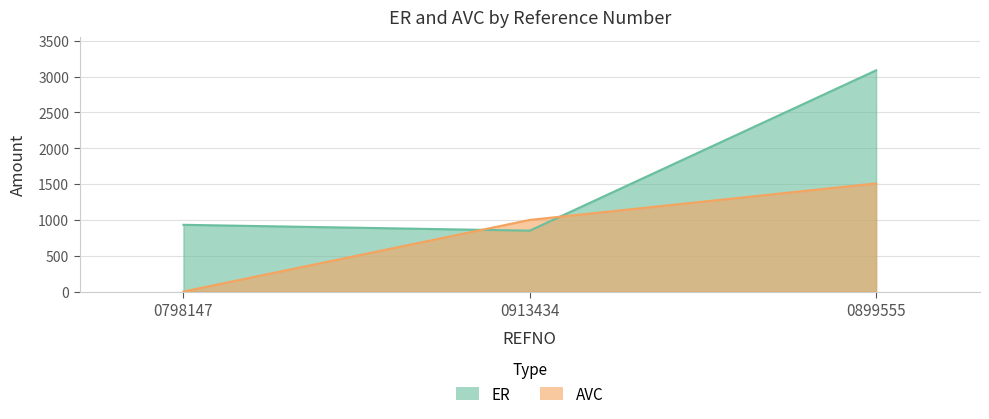

Rank the series by their maximum value, from lowest to highest.

AVC, ER